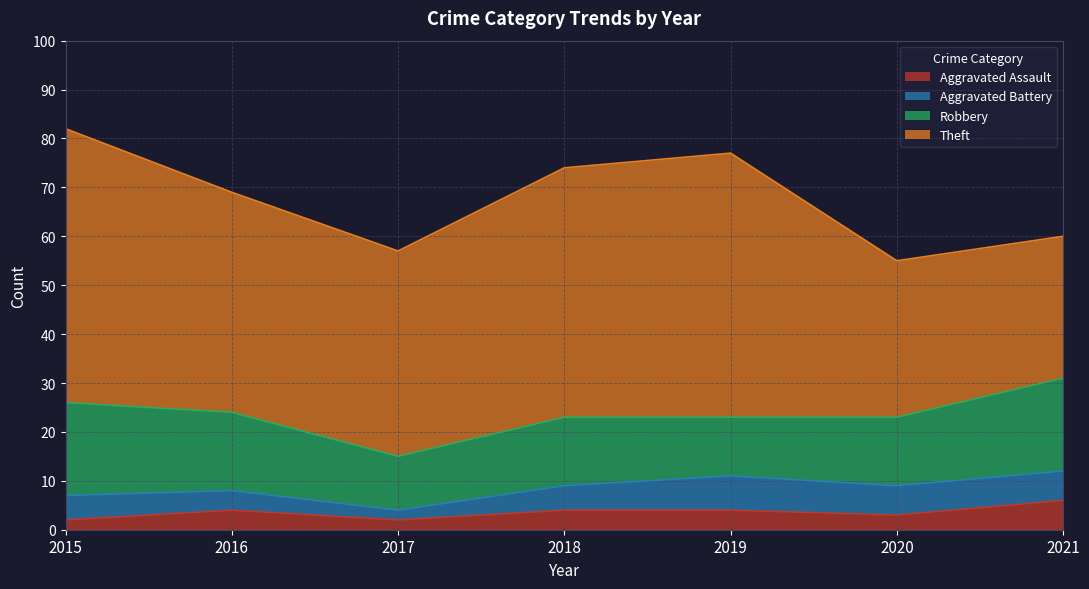

Between 2015 and 2020, which is larger?

2020